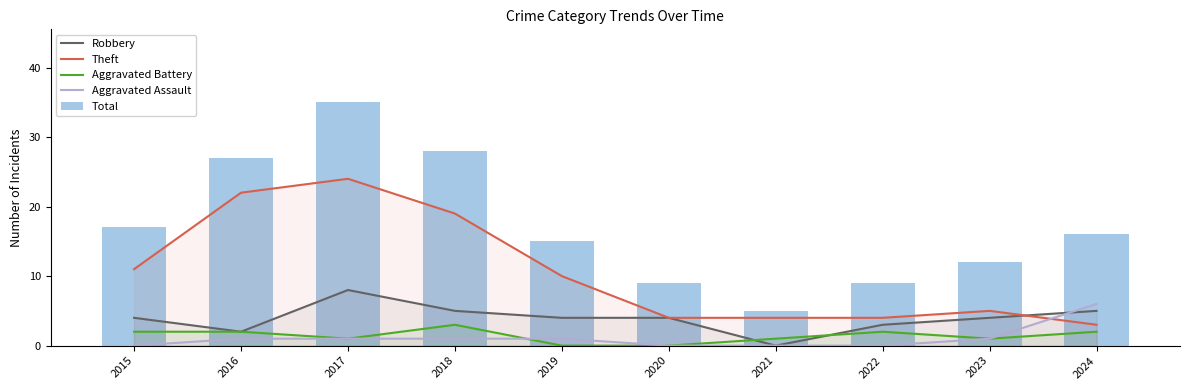

How many values in the Theft series are below 10?

5